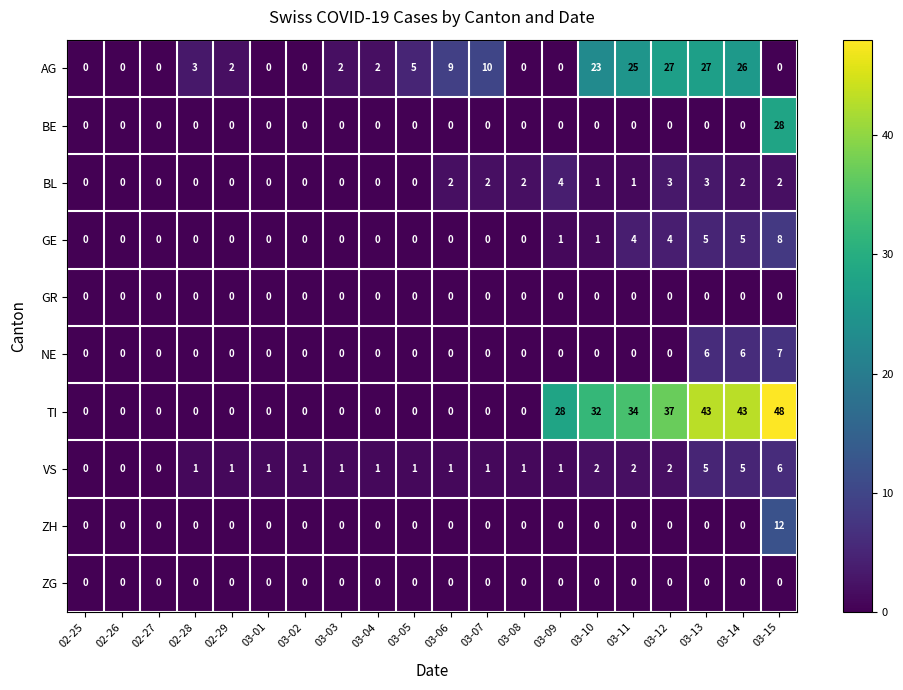

At which category is the sum across all series the highest?

03-15